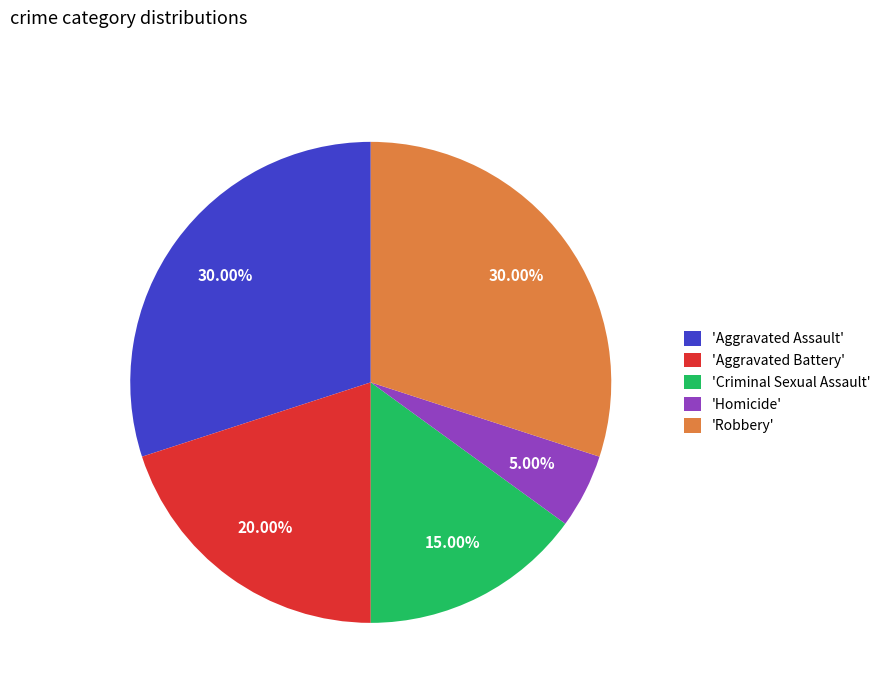

Which slice is the smallest?

'Homicide'